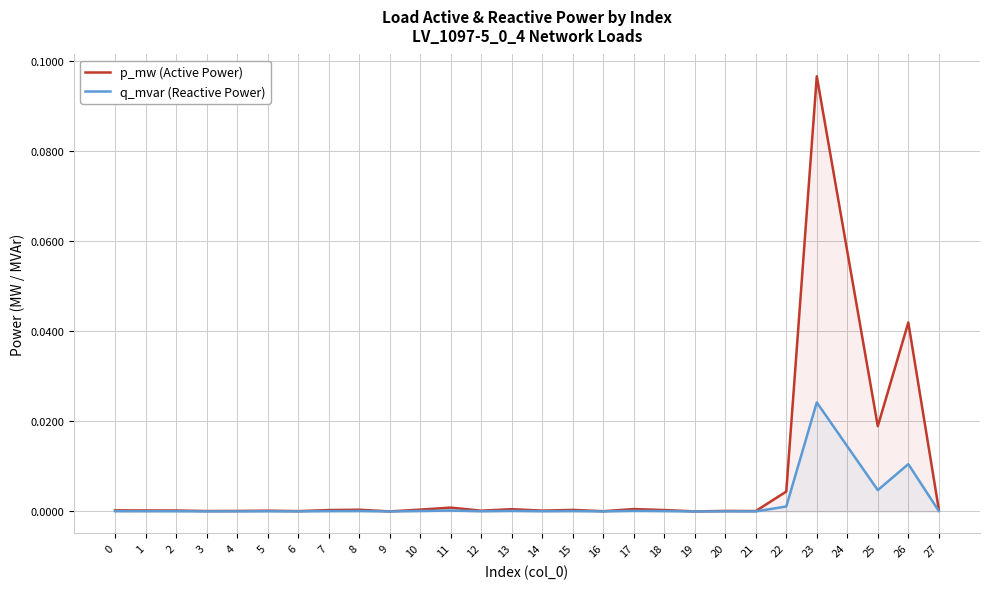

Reading right to left, list all the values displayed in this chart.

p_mw (Active Power): 0.0	0.0	0.0	0.1	0.1	0.0	0.0	0.0	0.0	0.0	0.0	0.0	0.0	0.0	0.0	0.0	0.0	0.0	0.0	0.0	0.0	0.0	0.0	0.0	0.0	0.0	0.0	0.0
q_mvar (Reactive Power): 0.0	0.0	0.0	0.0	0.0	0.0	0.0	0.0	0.0	0.0	0.0	0.0	0.0	0.0	0.0	0.0	0.0	0.0	0.0	0.0	0.0	0.0	0.0	0.0	0.0	0.0	0.0	0.0